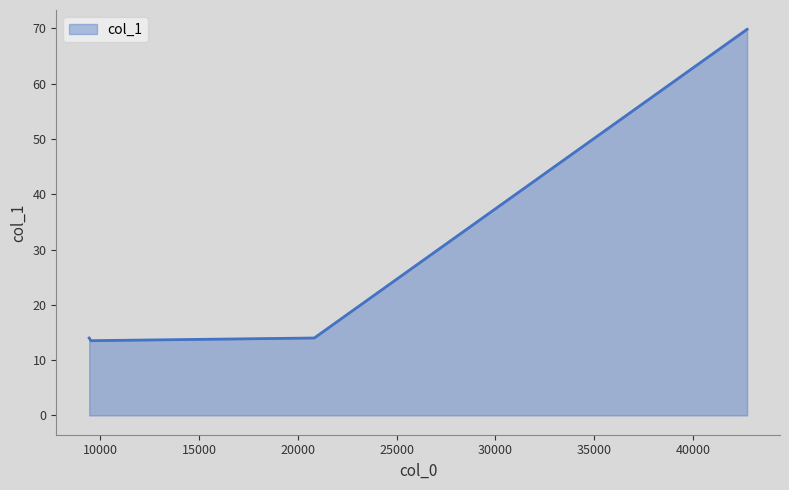

The value at 9444.41 is 14.0. True or false?

True